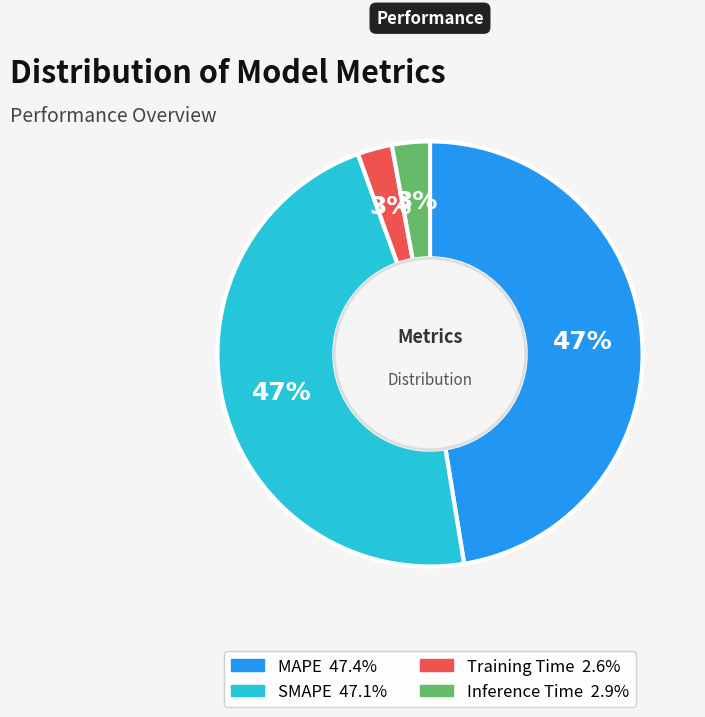

Does Training Time account for over 50% of the chart?

No